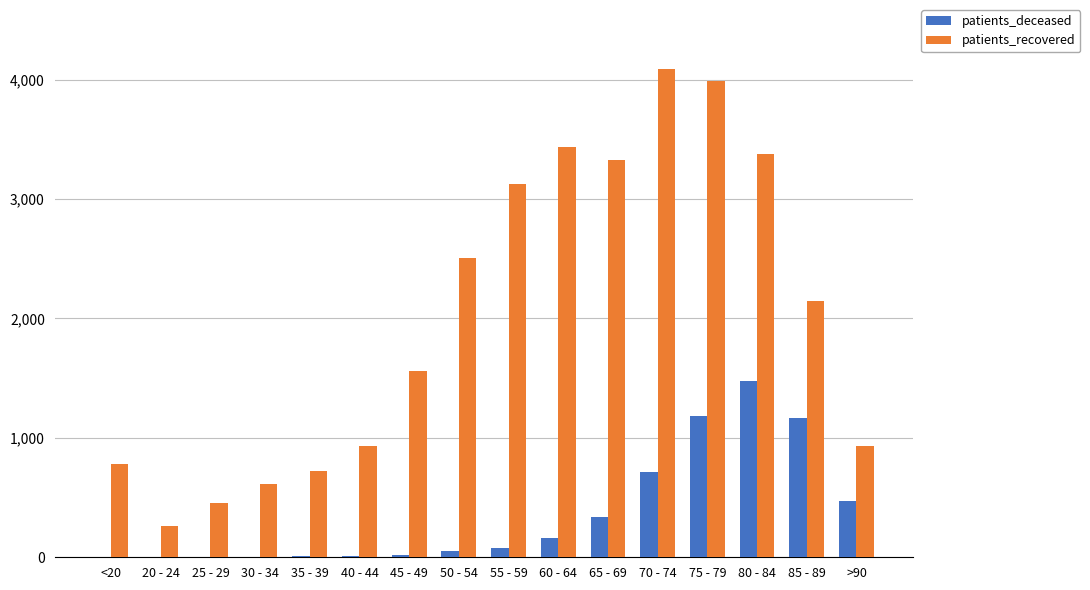

At which label does patients_recovered first exceed 2145?

50 - 54